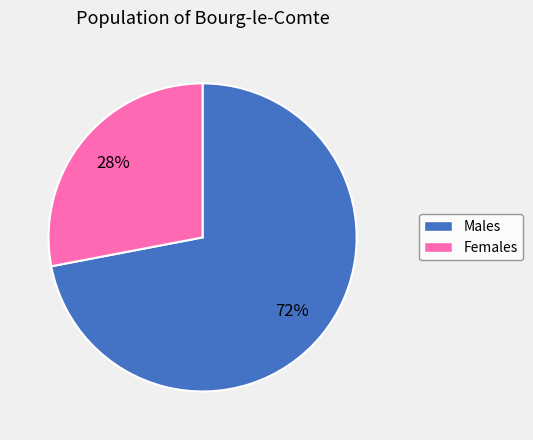

To the nearest percent, what is the average slice percentage?

50%